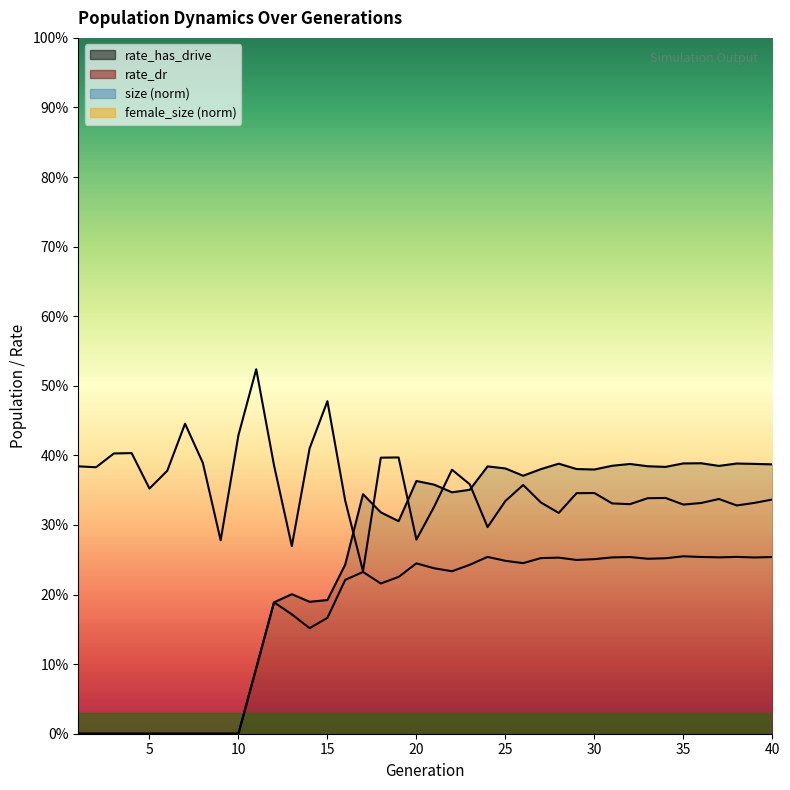

Where is the first local maximum for rate_has_drive?

13